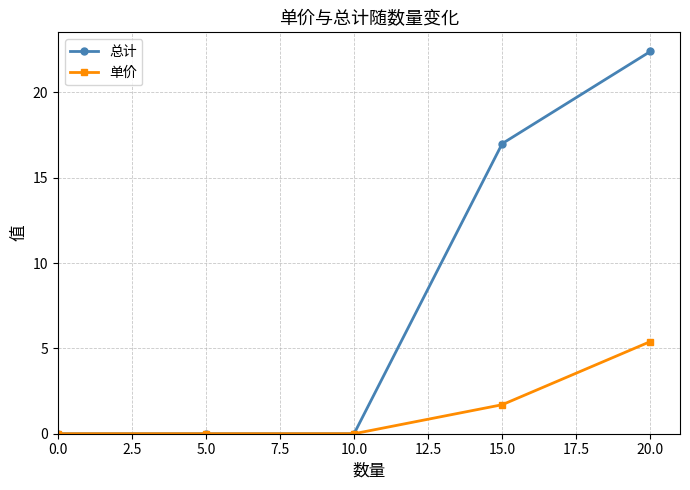

Is this an area chart (filled region under the line)?

No